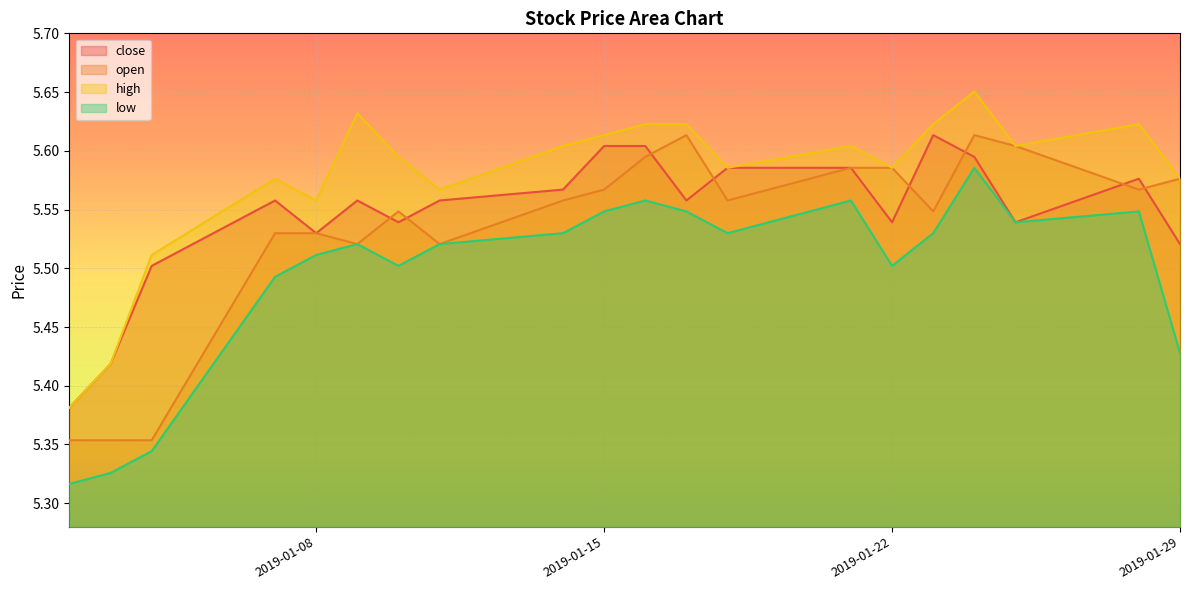

Which series has the largest total across all categories?

high